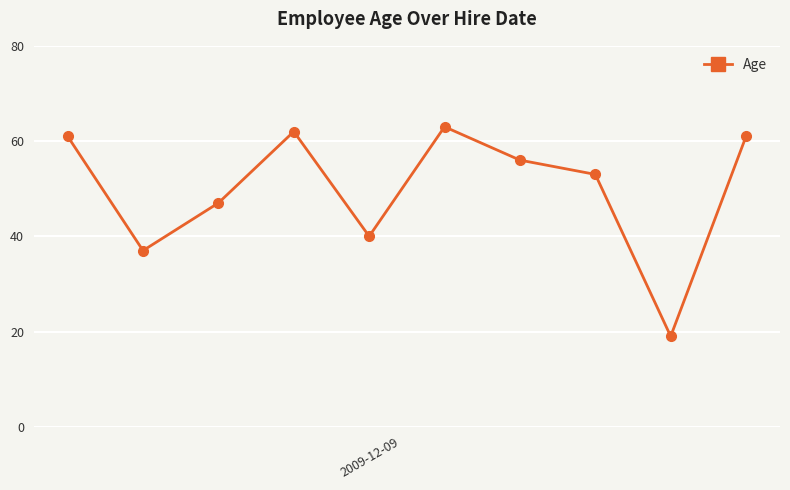

Is this an area chart (filled region under the line)?

No